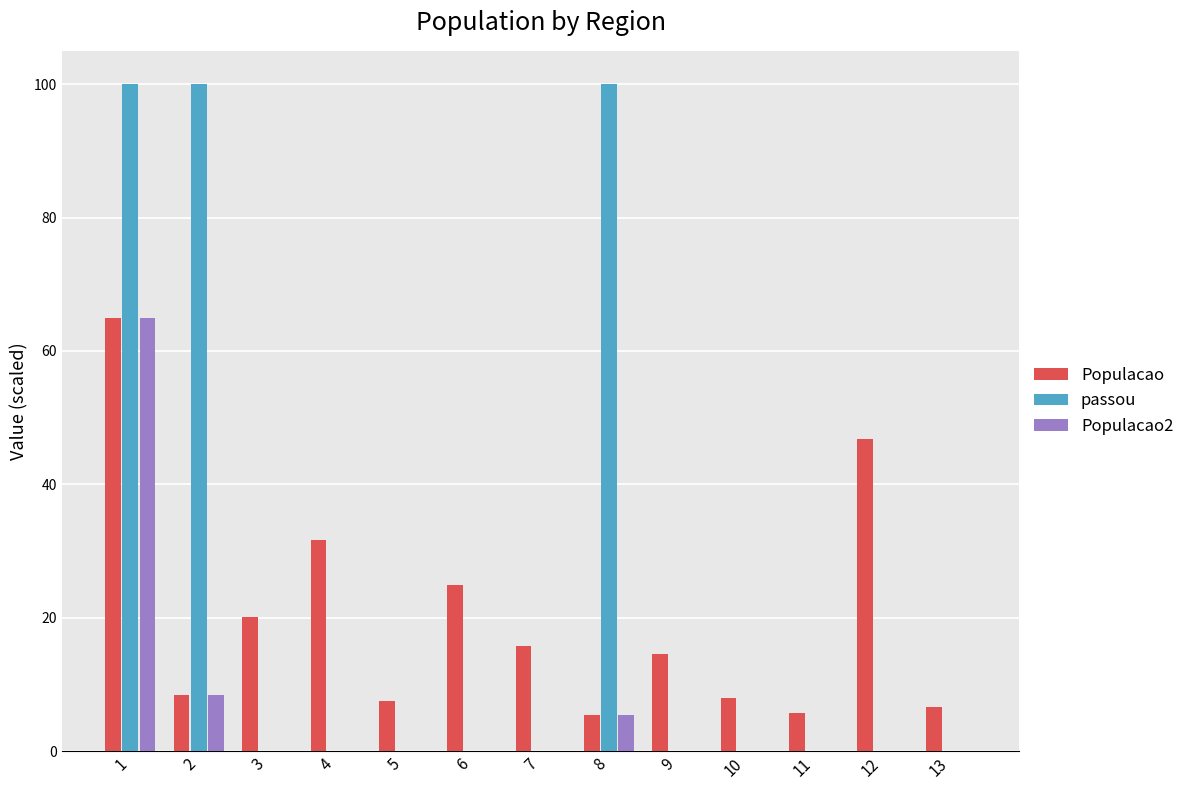

Where is Populacao nearest to the value 35?

4